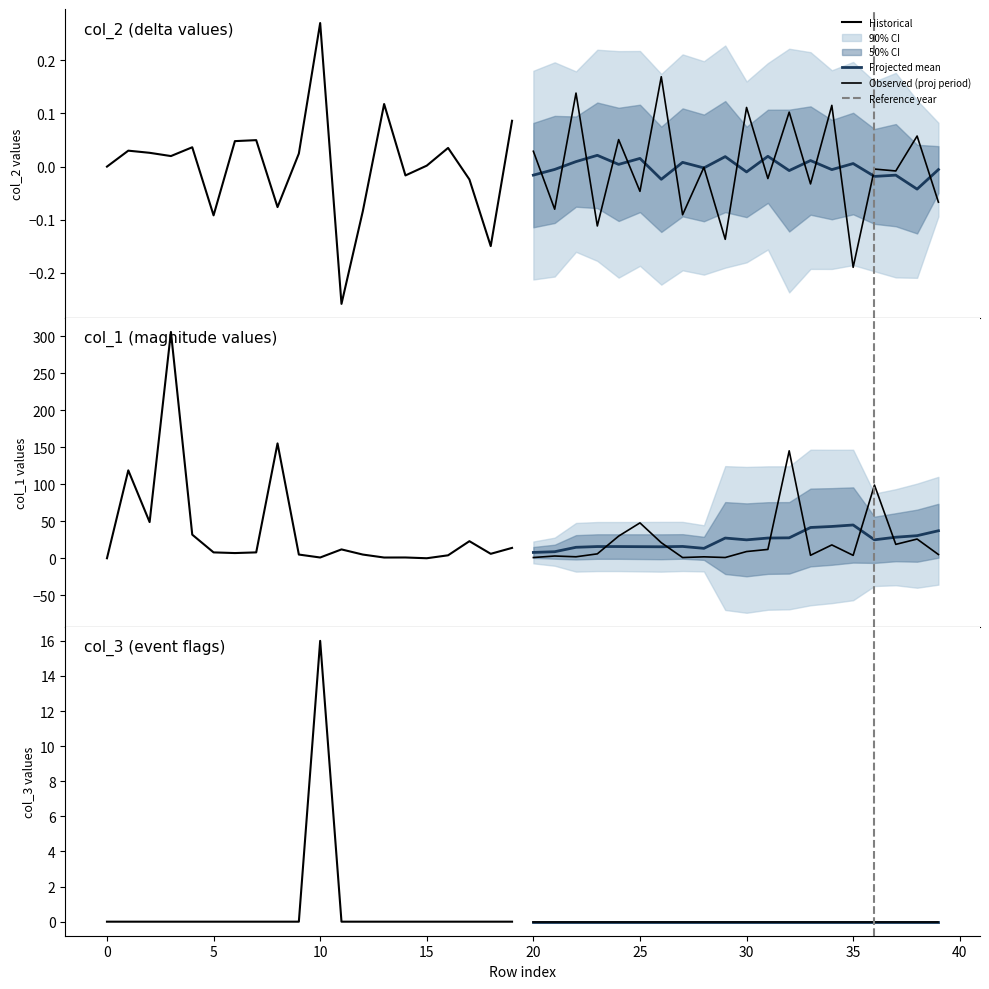

In col_1, how many points are higher than both neighbors (excluding endpoints)?

14